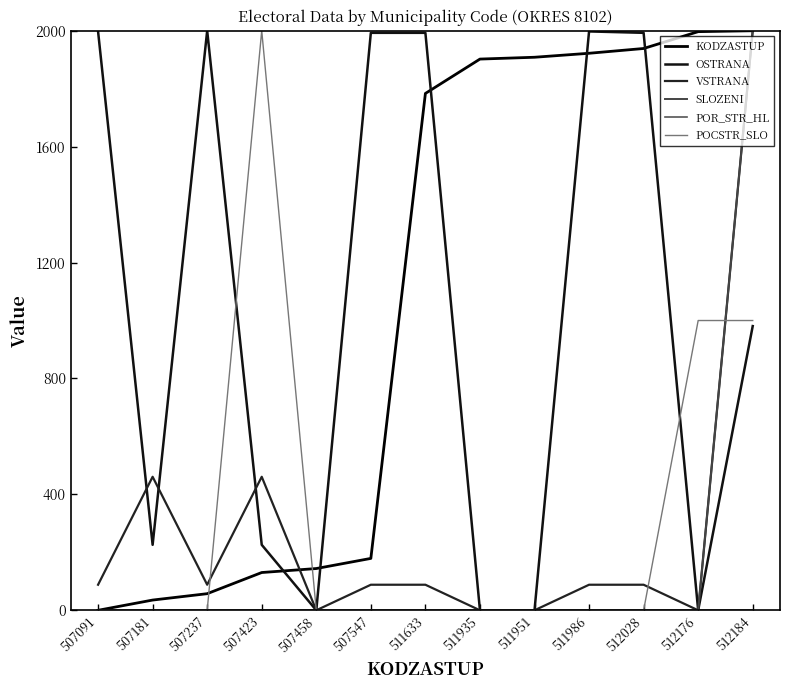

At which label is POCSTR_SLO closest to 1000?

512176